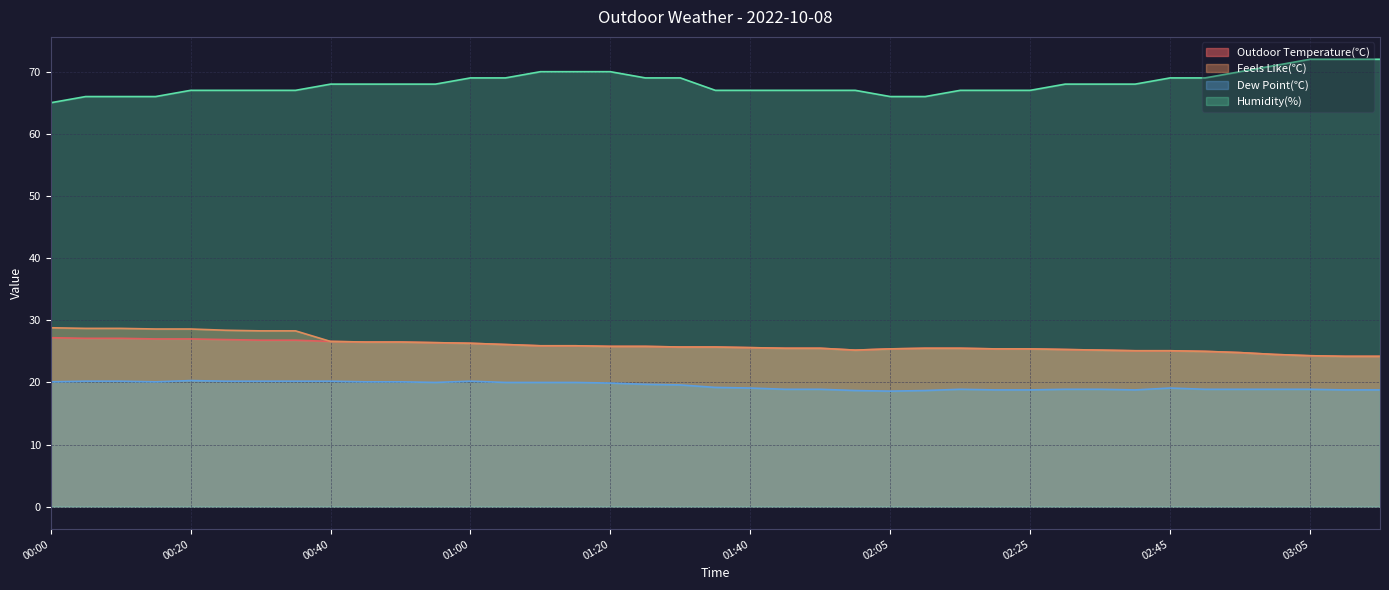

True or false: Feels Like(℃) has more than 2 points higher than both neighbors.

False